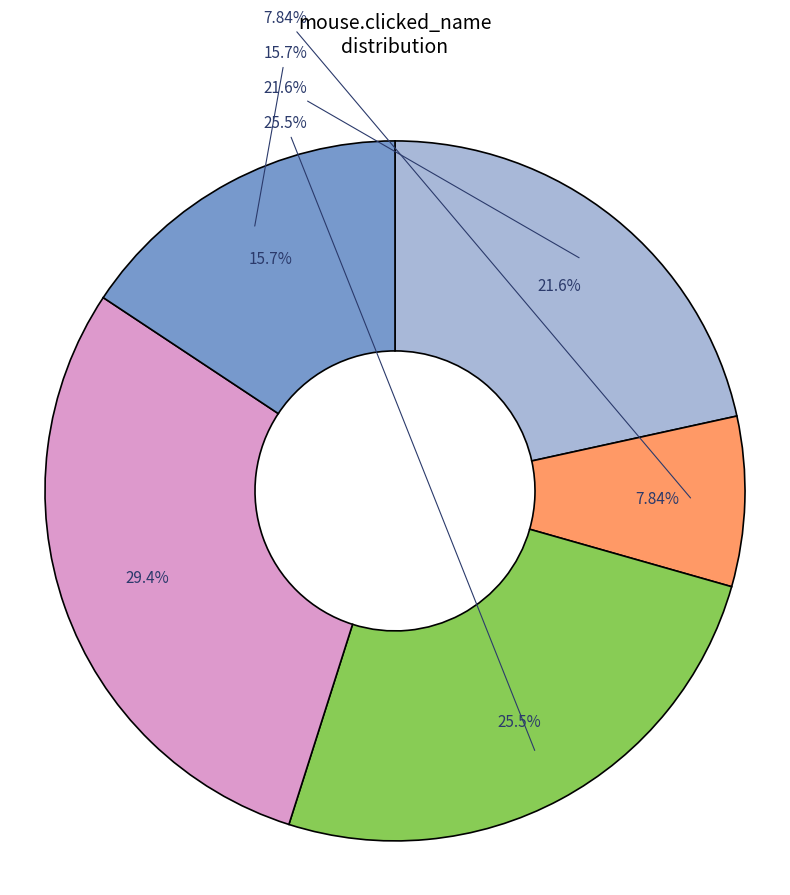

What percentage is the probe1 slice, to the nearest percent?

22%